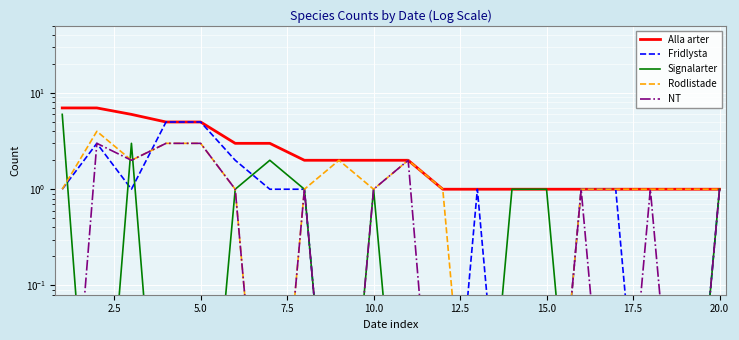

True or false: Fridlysta and Alla arter cross at least once.

False